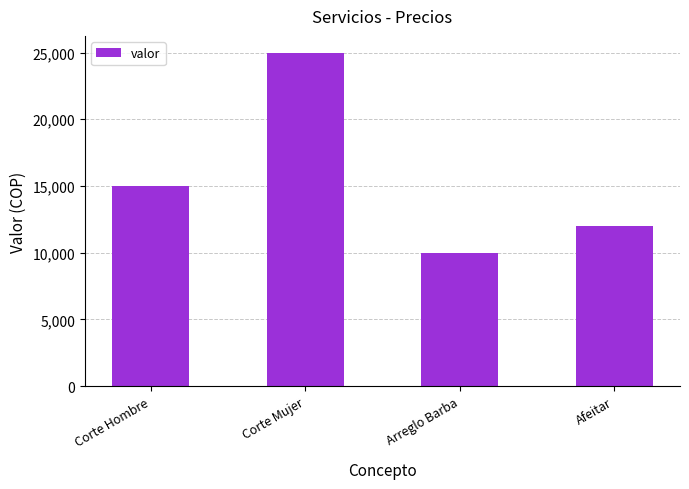

Which has a higher value, Corte Hombre or Arreglo Barba?

Corte Hombre